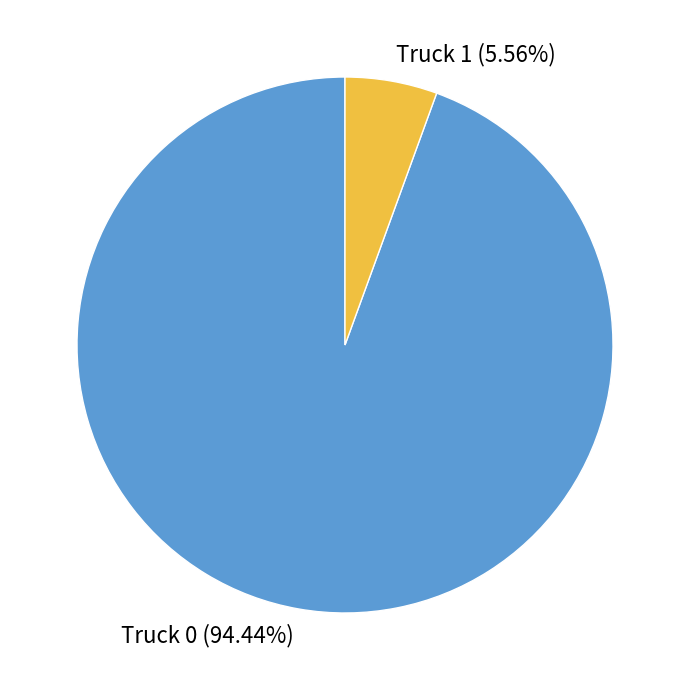

Which category accounts for the majority?

Truck 0